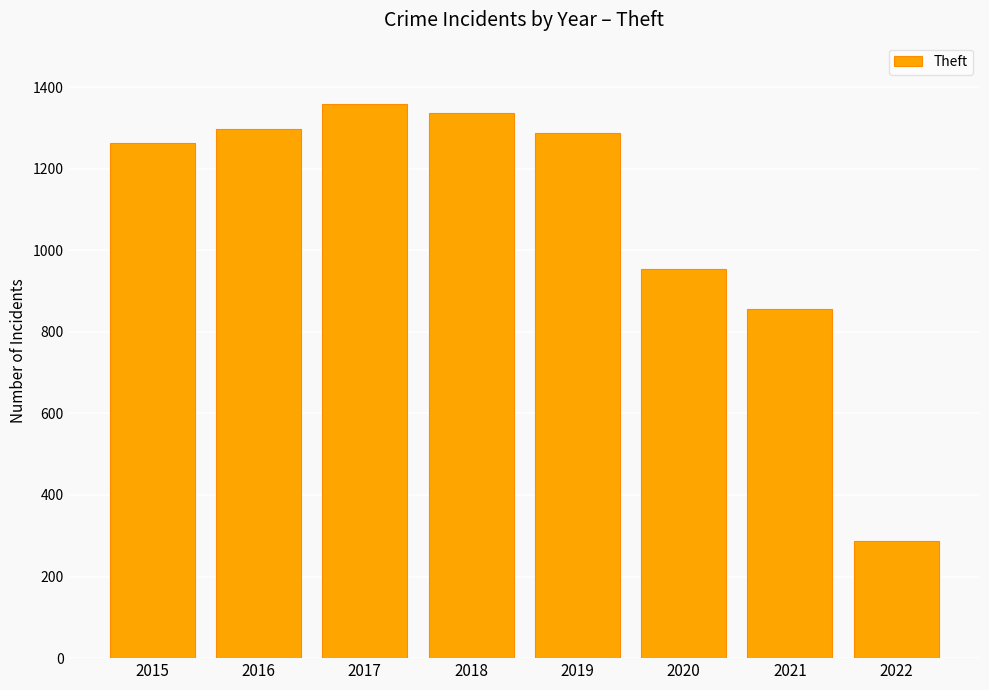

What is the change in value from 2016 to 2019?

-9